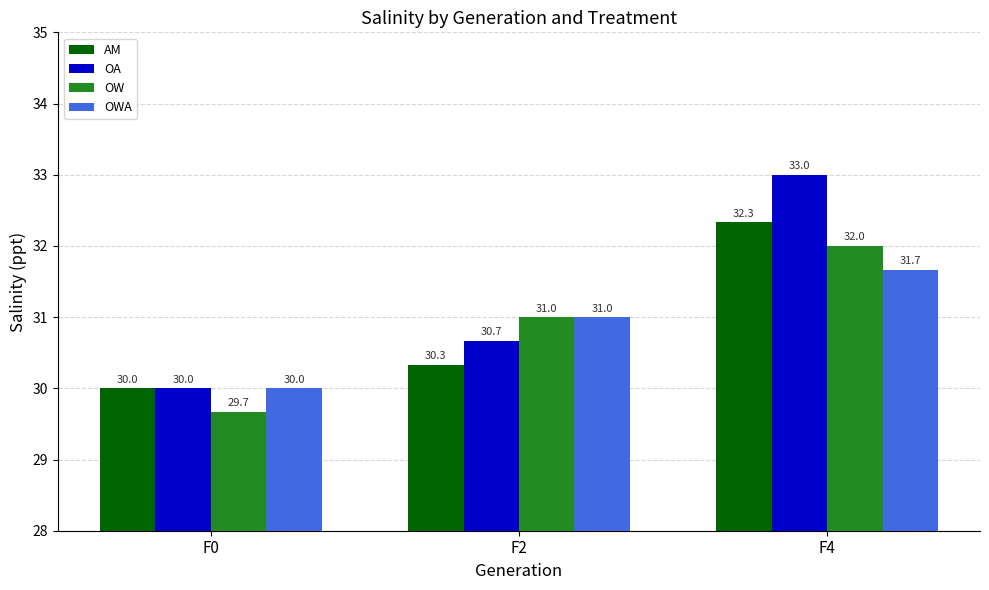

What is the difference between the maximum and minimum values in the AM series?

2.3